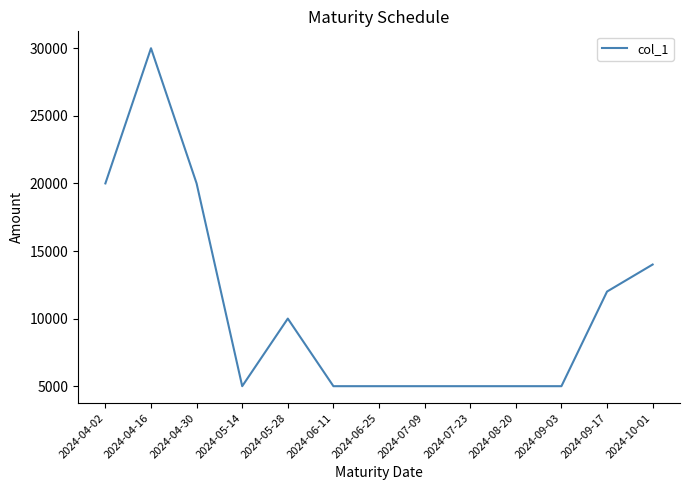

Is it true that the value at 2024-07-09 is 5000?

True